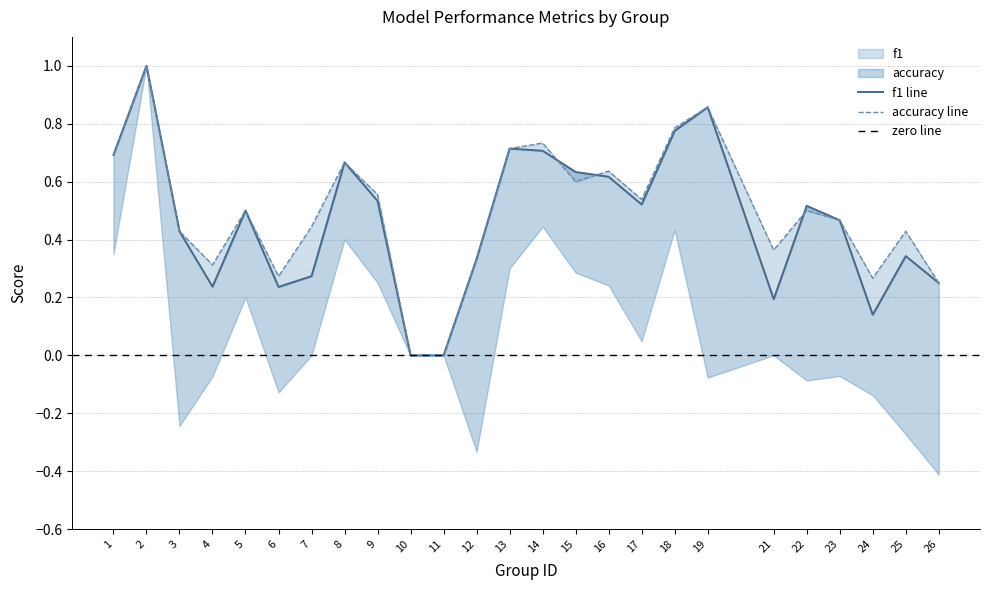

True or false: accuracy has more than 0 points higher than both neighbors.

True